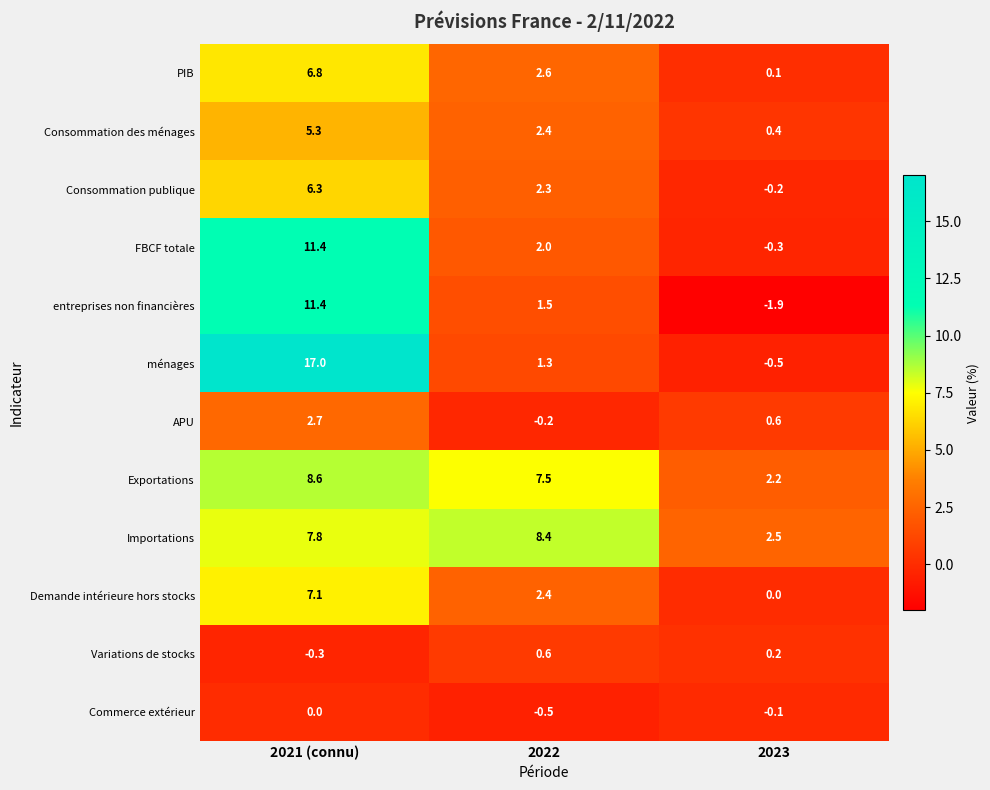

What is the average value of the PIB series?

3.2